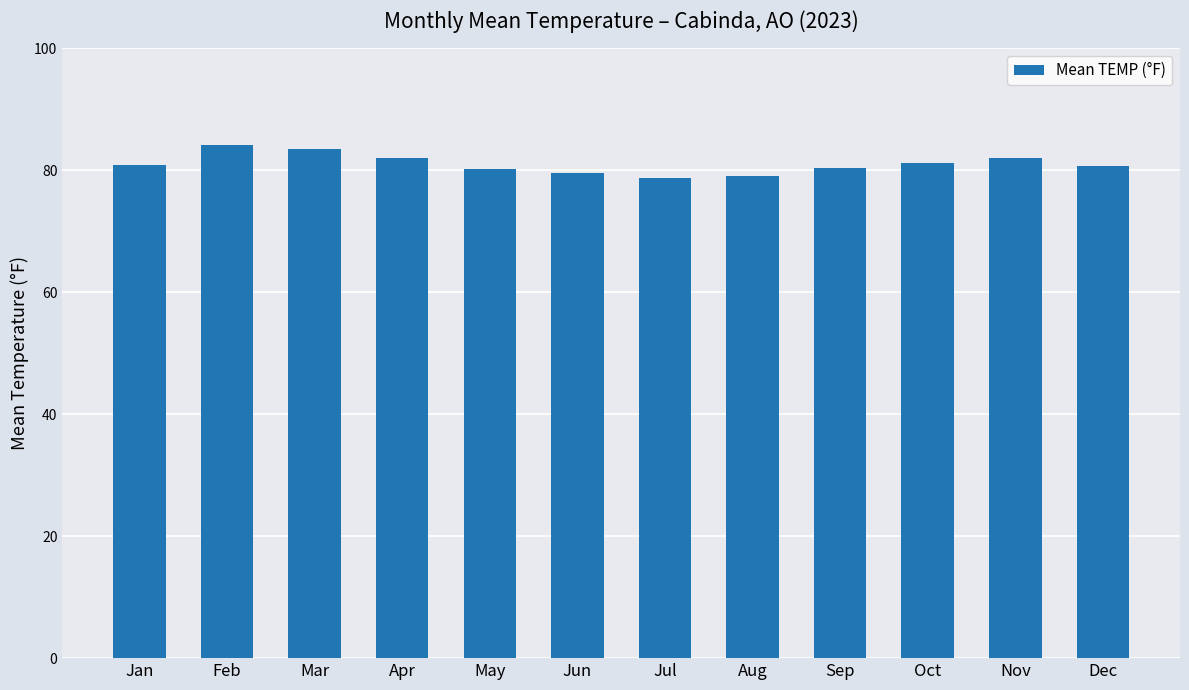

The chart shows a value of 82.1 at Nov. True or false?

True